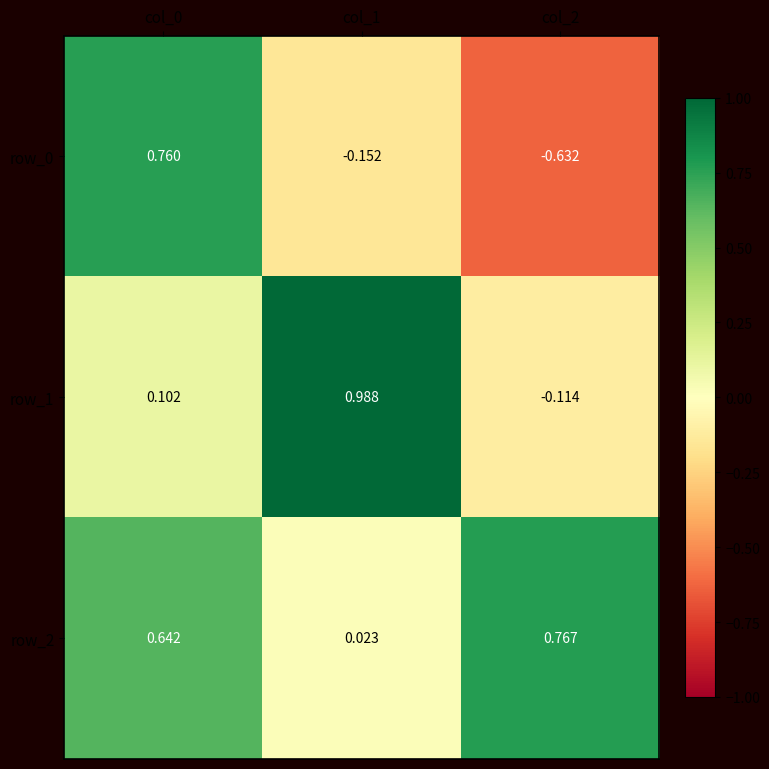

Is the value of row_0 at col_2 greater than the value of row_1 at col_0?

No